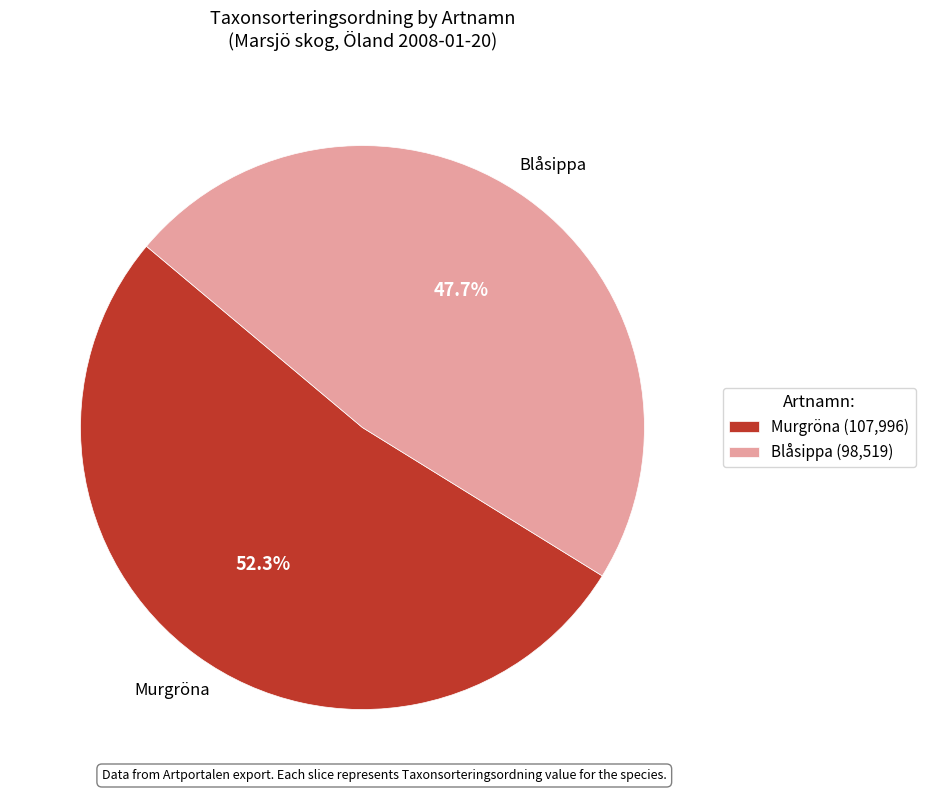

What is the largest slice in the pie chart?

Murgröna